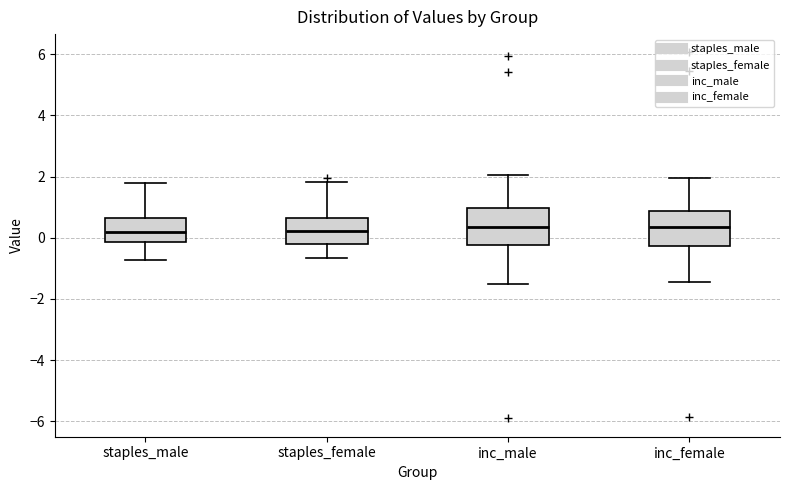

Reading left to right, transcribe this box plot: for each box, give where its median line is, the range the box spans, and where its two whiskers end, as read against the y-axis. The values are not printed on the chart, so give them approximately, as read against the axis.

staples_male: median 0.2, box -0.2 to 0.6, whiskers -0.8 to 1.8
staples_female: median 0.2, box -0.2 to 0.6, whiskers -0.6 to 1.8
inc_male: median 0.4, box -0.2 to 1.0, whiskers -1.4 to 2.0
inc_female: median 0.4, box -0.2 to 0.8, whiskers -1.4 to 2.0